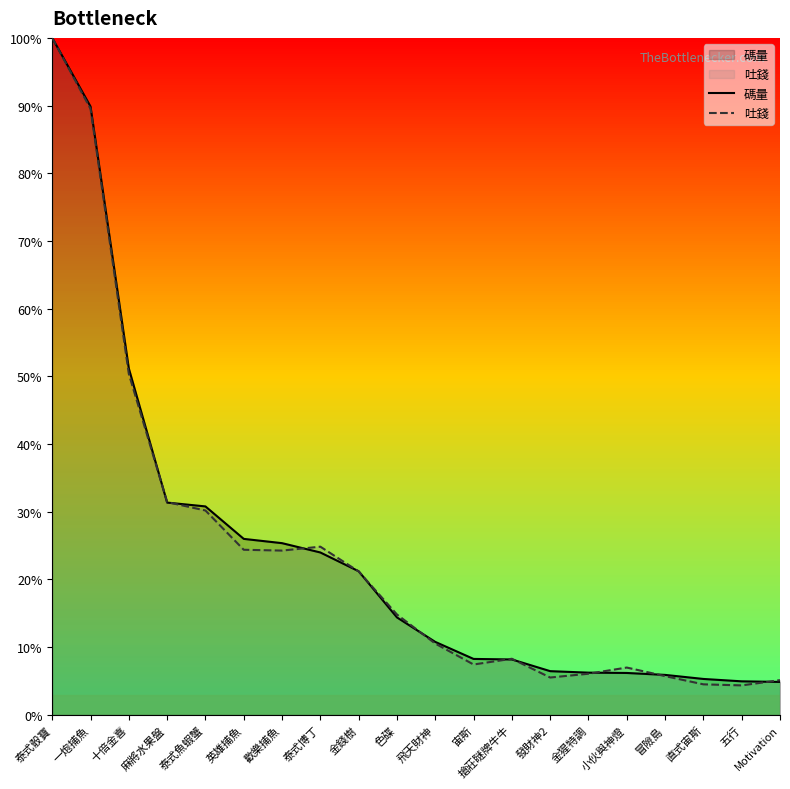

True or false: 碼量 has more than 2 points higher than both neighbors.

False